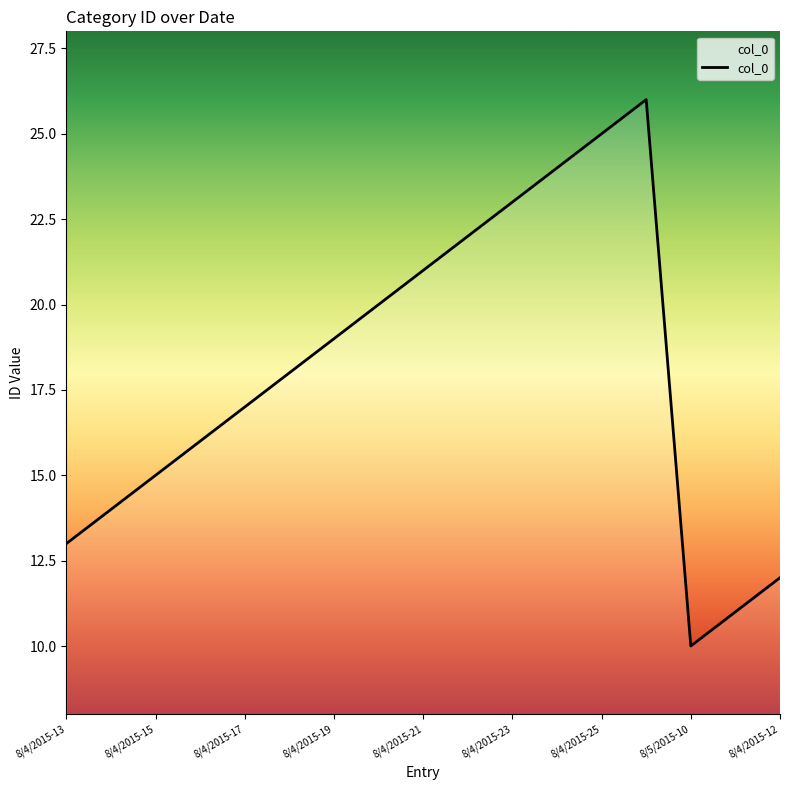

What is the difference between the maximum and minimum values?

16